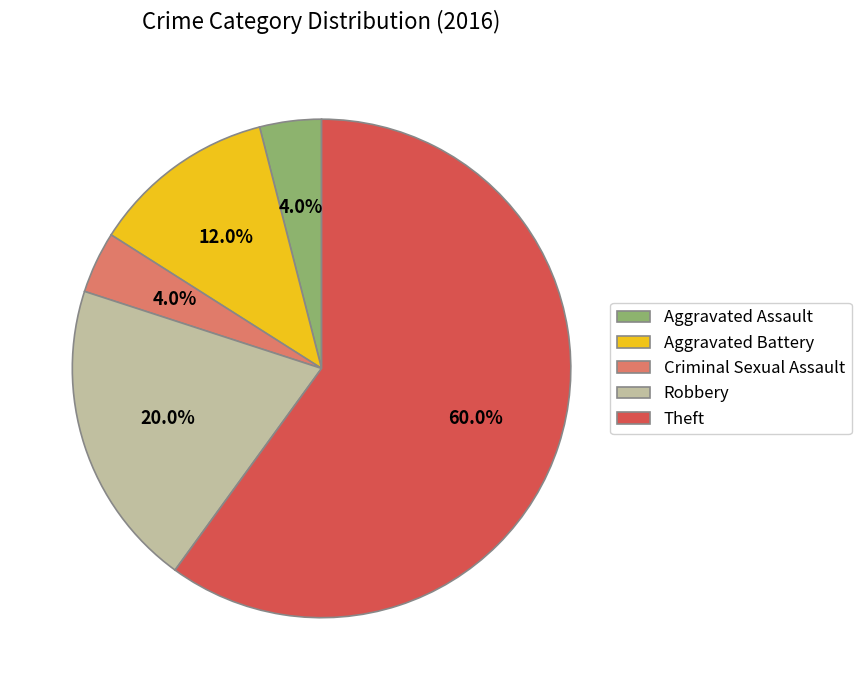

Count the number of slices in the pie.

5